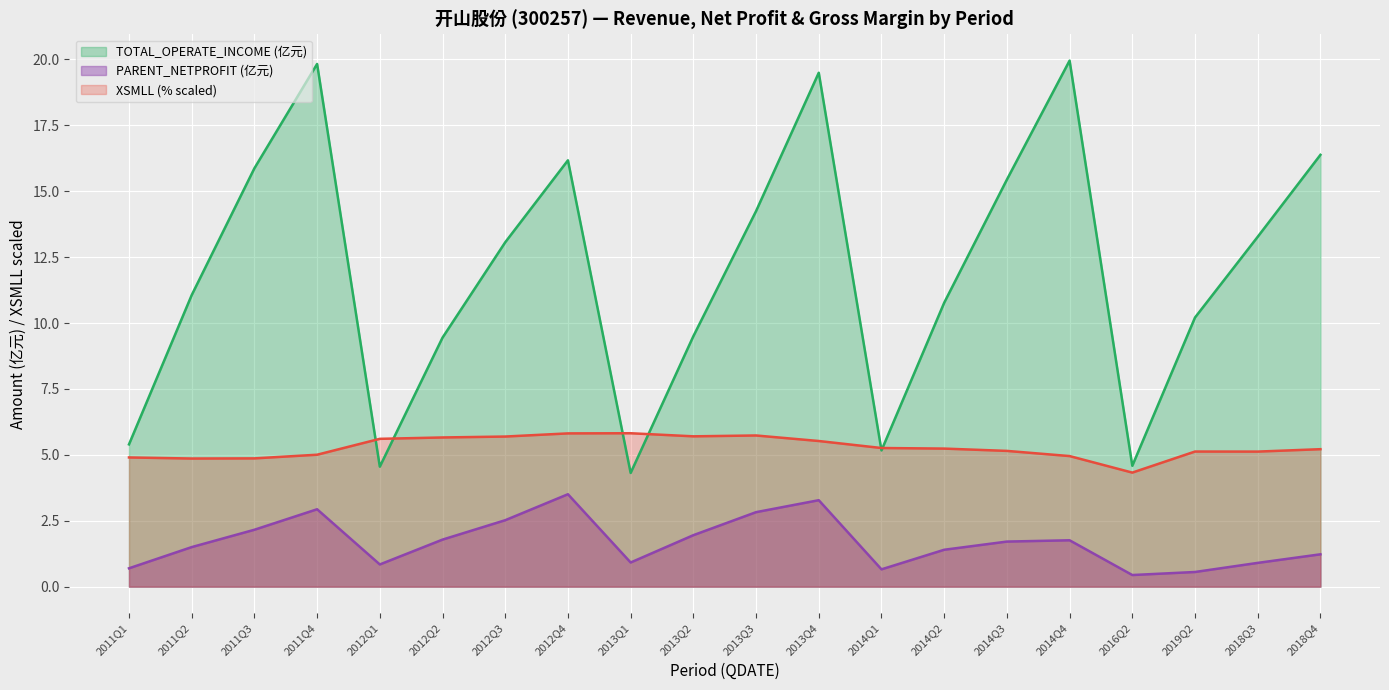

How many lines are shown in the chart?

3